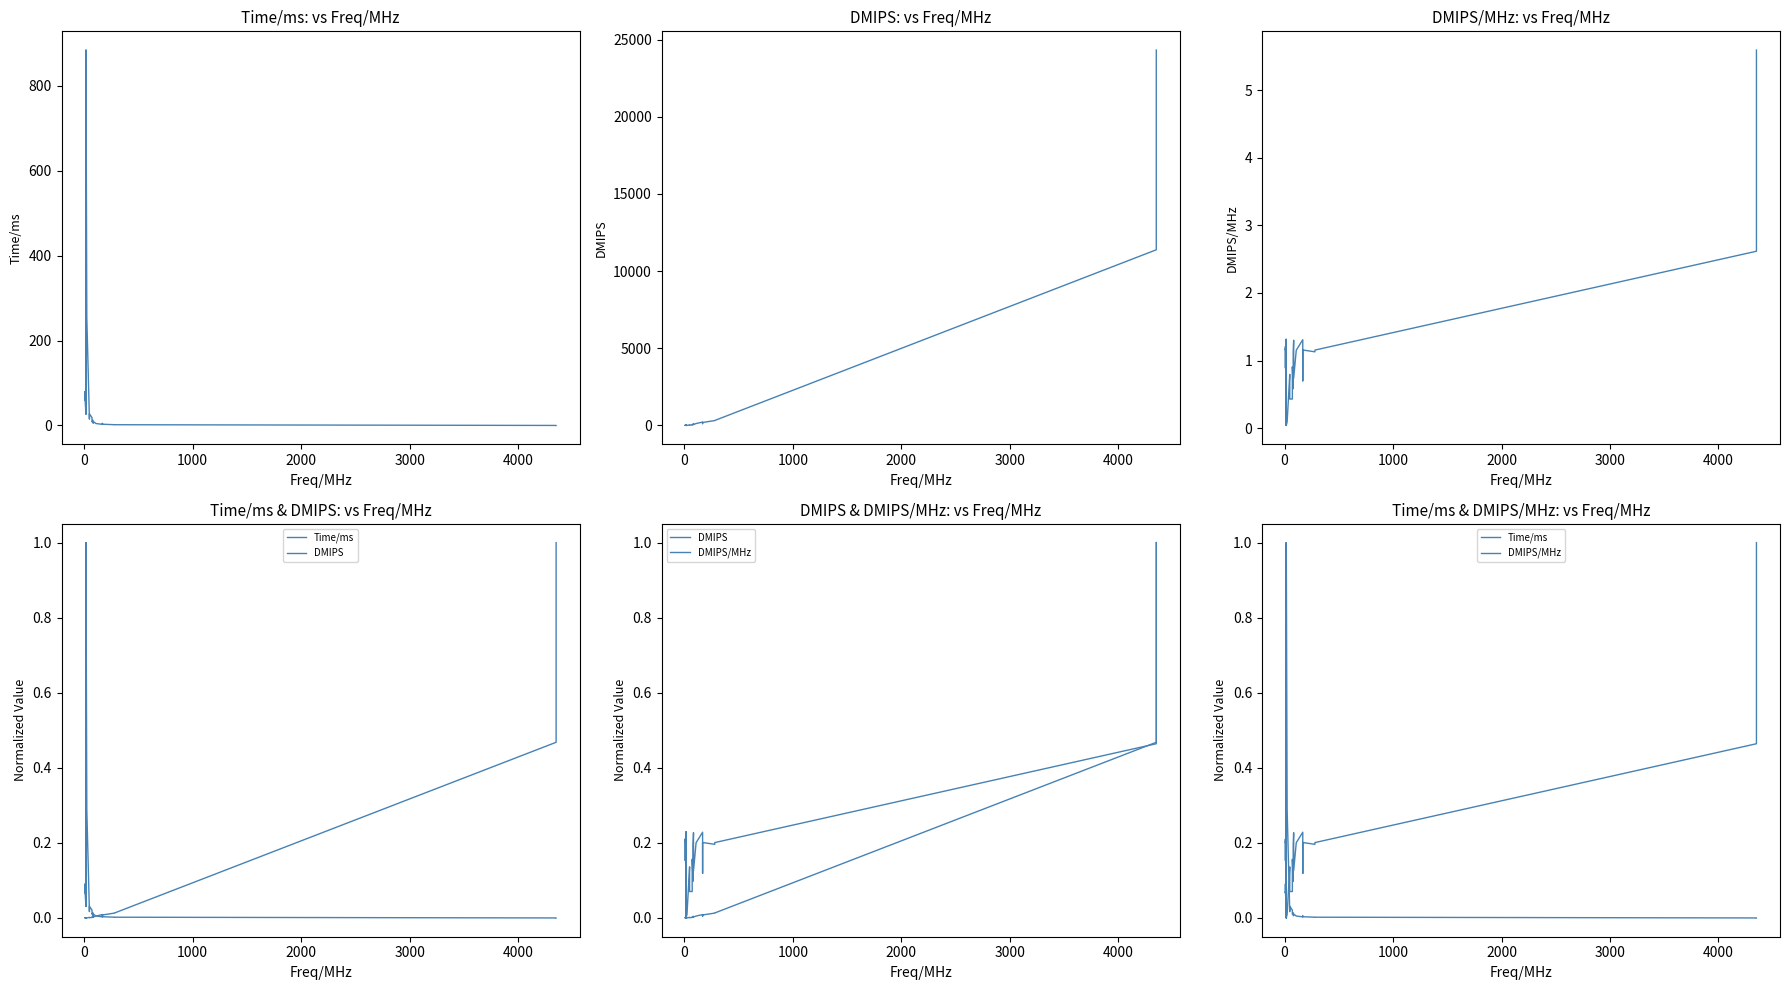

At which category is the sum across all series the highest?

30